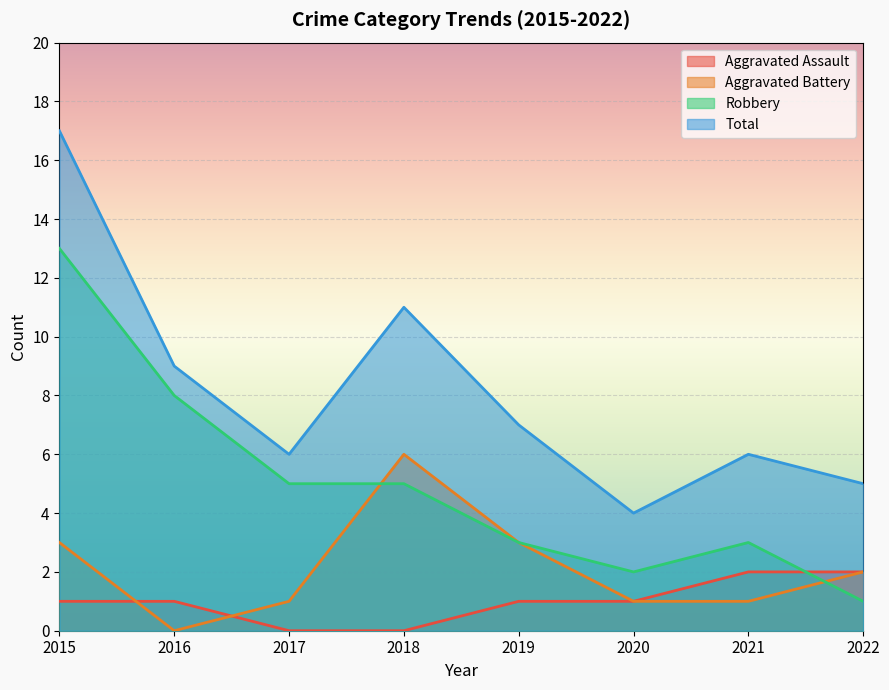

True or false: Aggravated Battery and Aggravated Assault cross at least once.

True